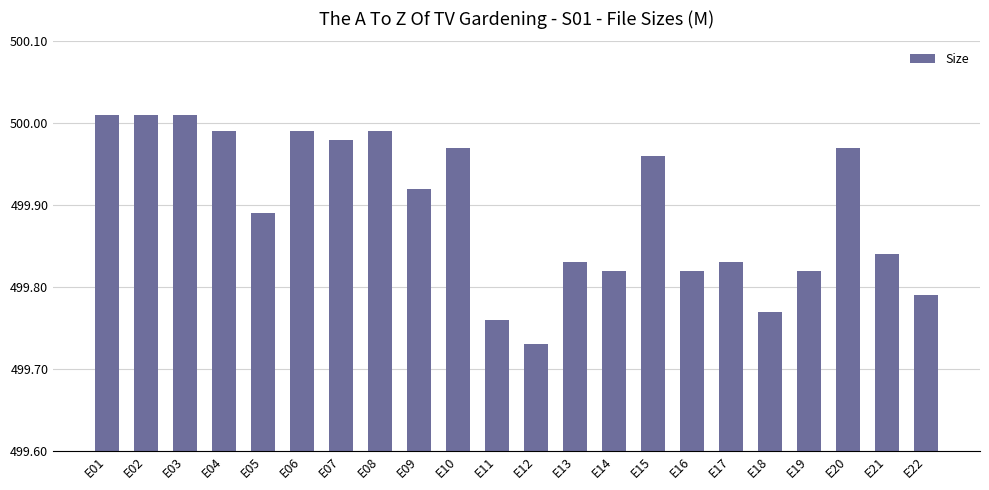

How many bars are there in total?

22